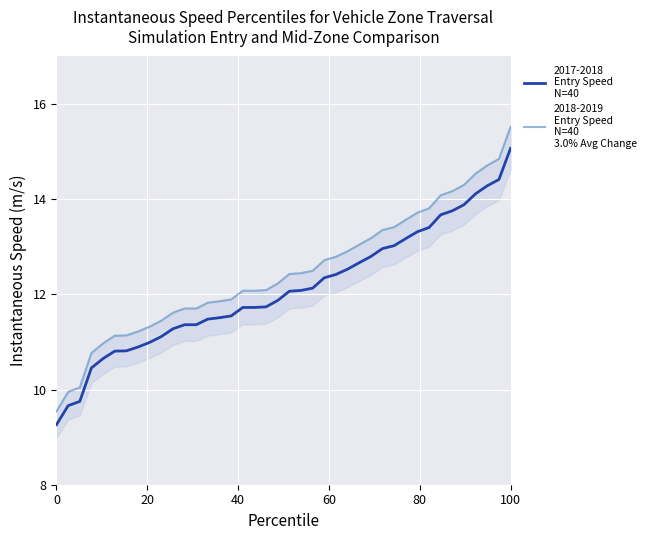

Does the chart display data point markers on the line(s)?

No